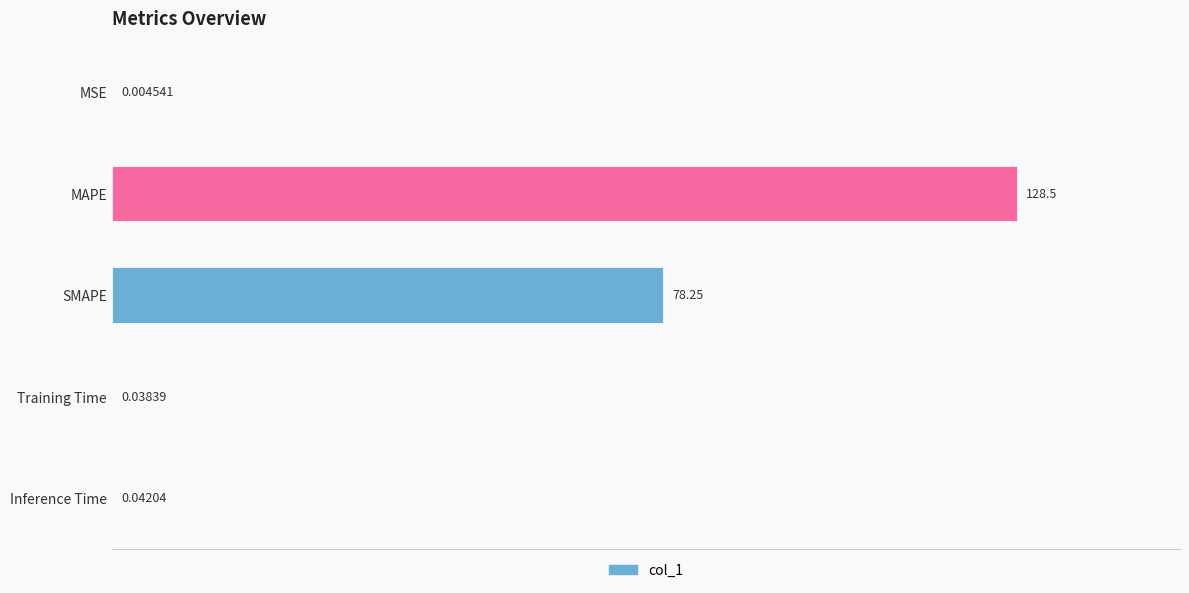

Which has a higher value, Inference Time or MSE?

Inference Time